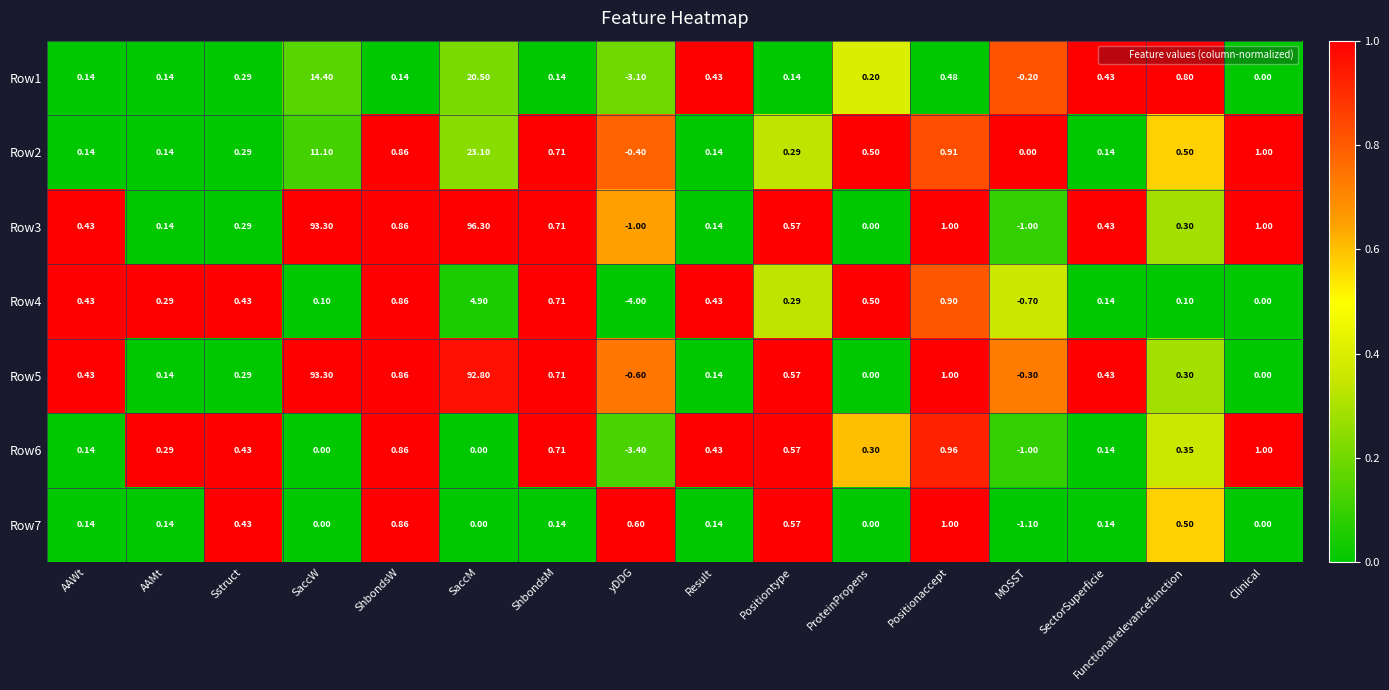

Which category has the lowest value across all series?

yDDG